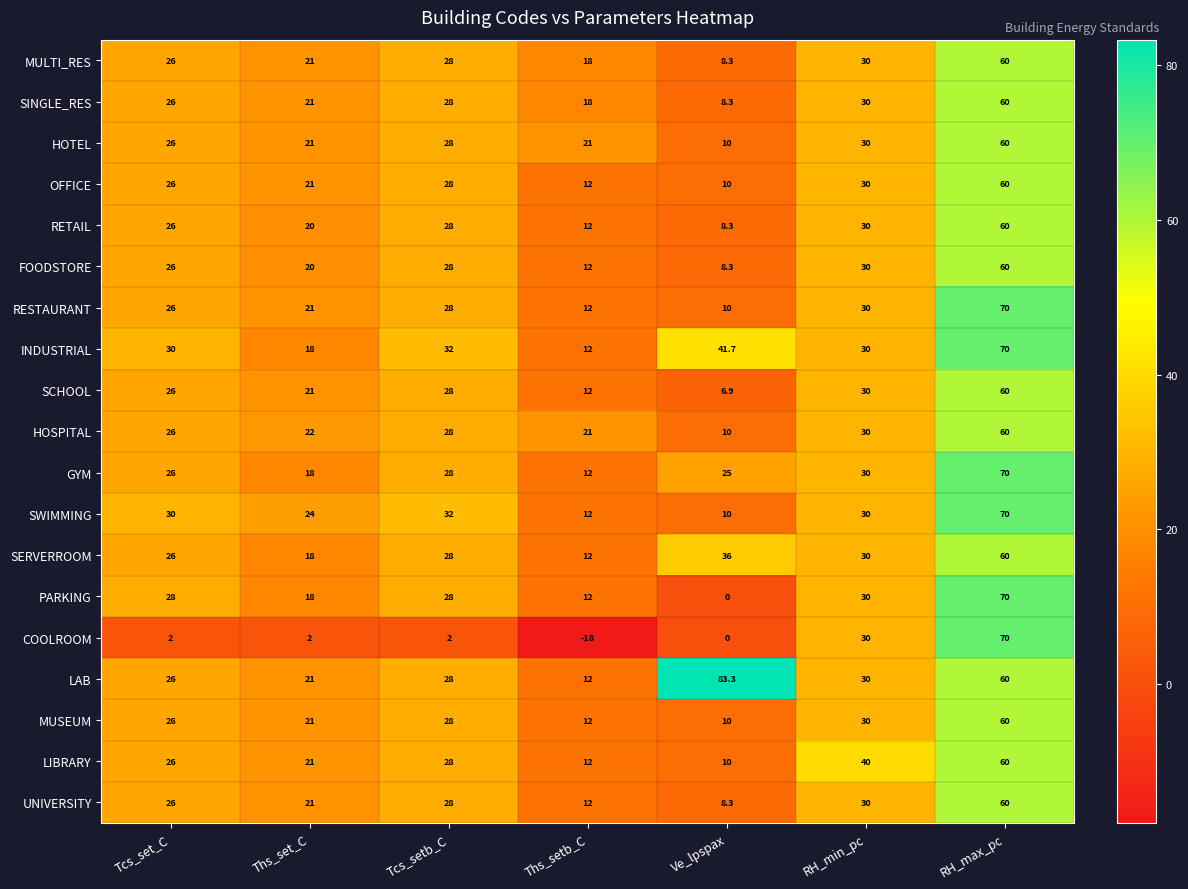

The SERVERROOM series shows 42.3 at Tcs_set_C. True or false?

False